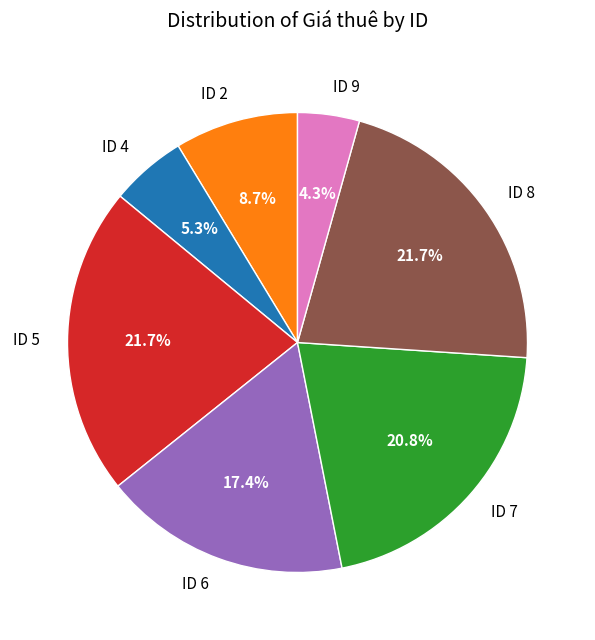

How many segments does this pie chart have?

7